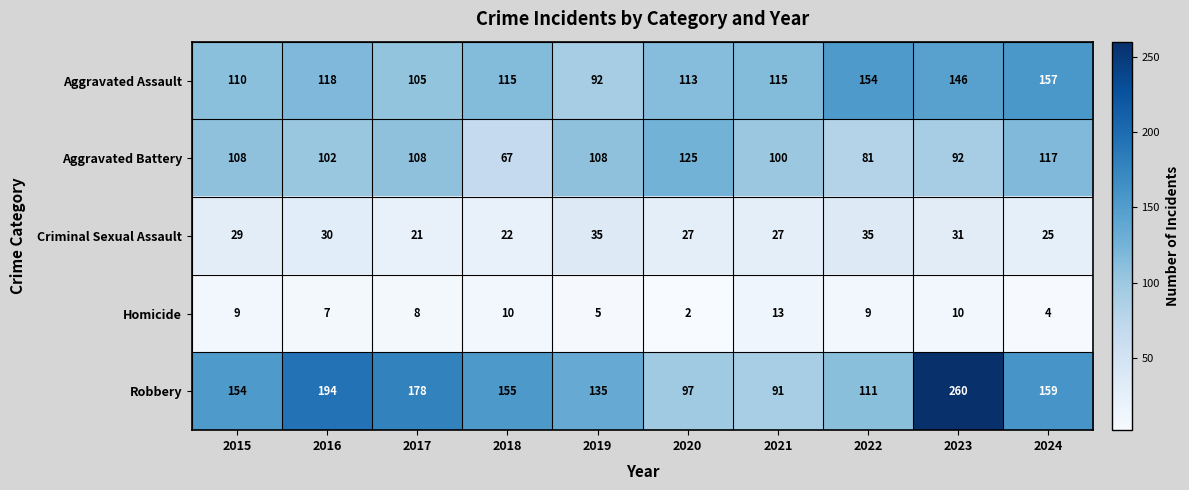

What is the difference between the Aggravated Assault values at 2022 and 2018?

39